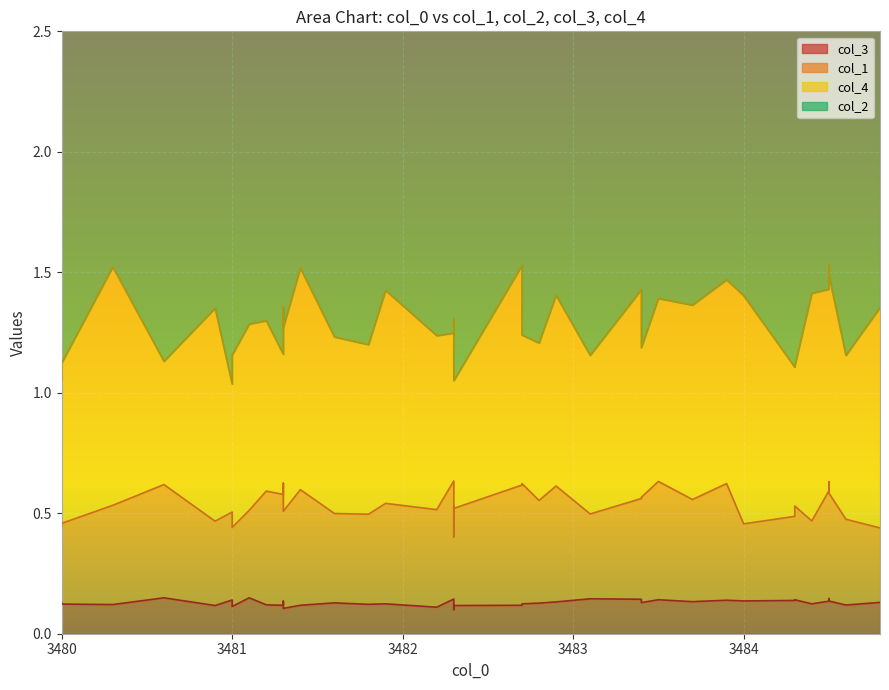

The col_3 series shows 0.2 at 22. True or false?

False